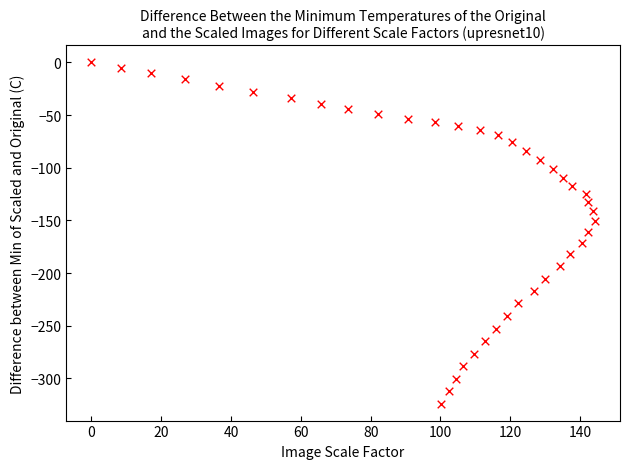

What is the range of Y values (max minus min)?

324.0